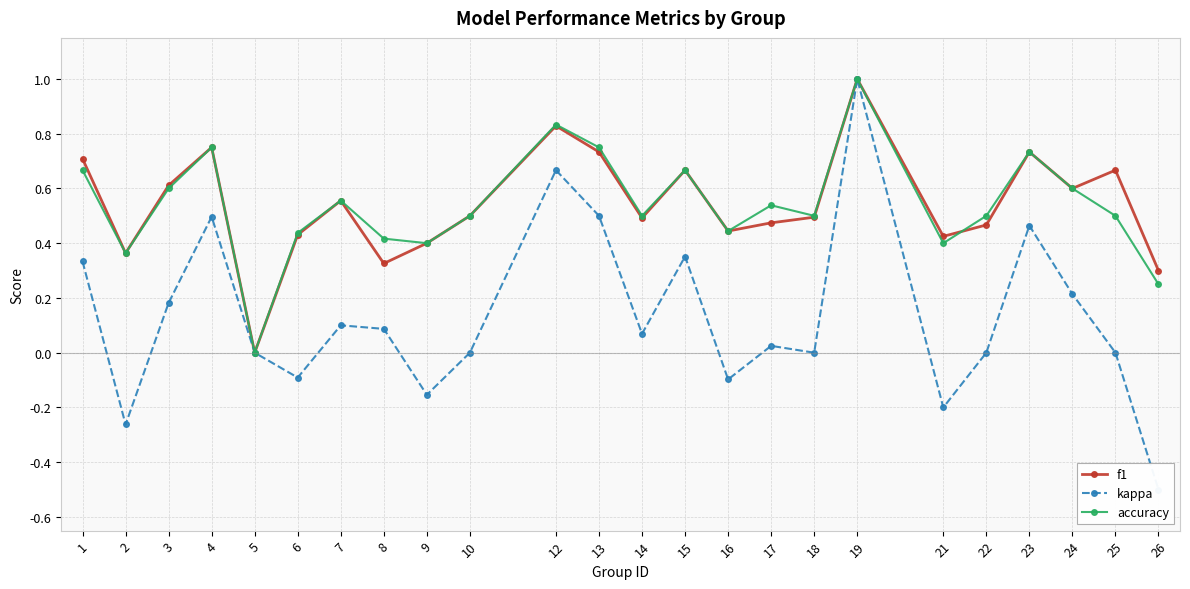

List the labels in order of f1 value, largest first.

19, 12, 4, 13, 23, 1, 15, 25, 3, 24, 7, 10, 18, 14, 17, 22, 16, 6, 21, 9, 2, 8, 26, 5